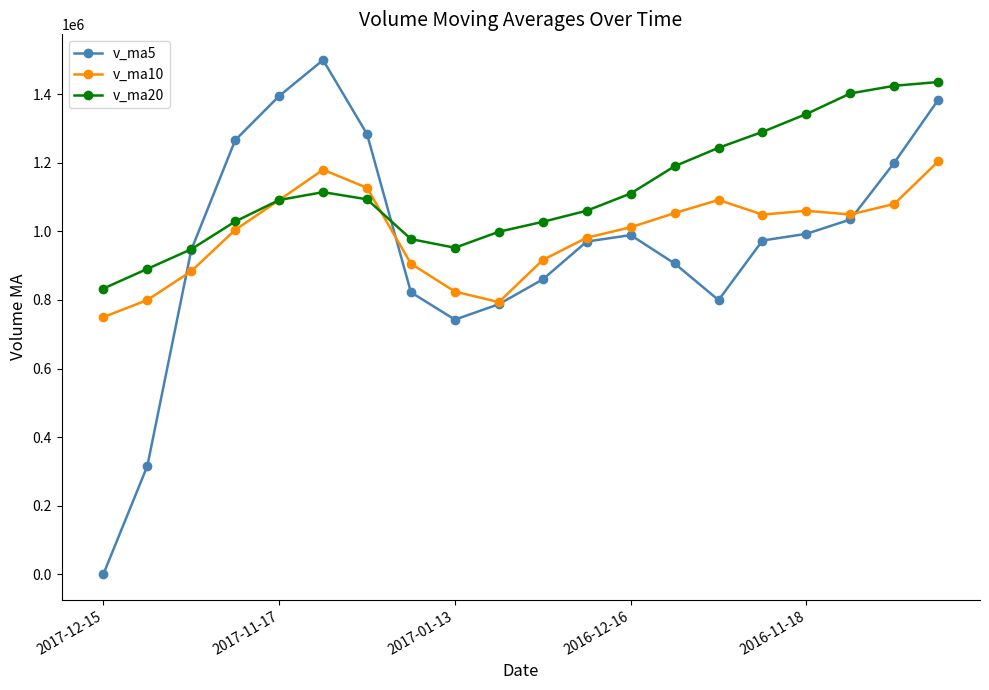

What is the minimum value for v_ma20?

833404.0